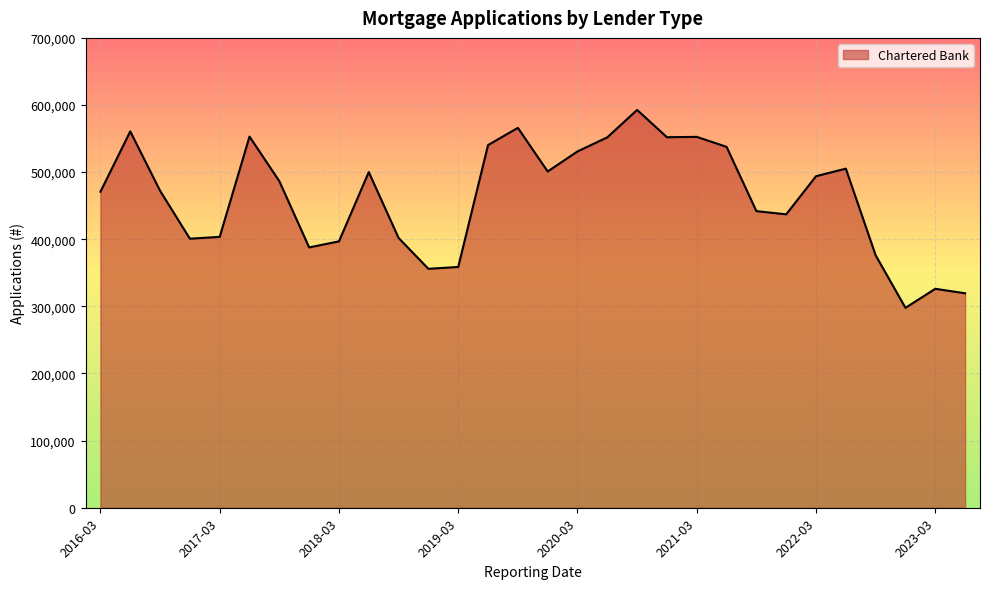

How many categories are shown in the chart?

30